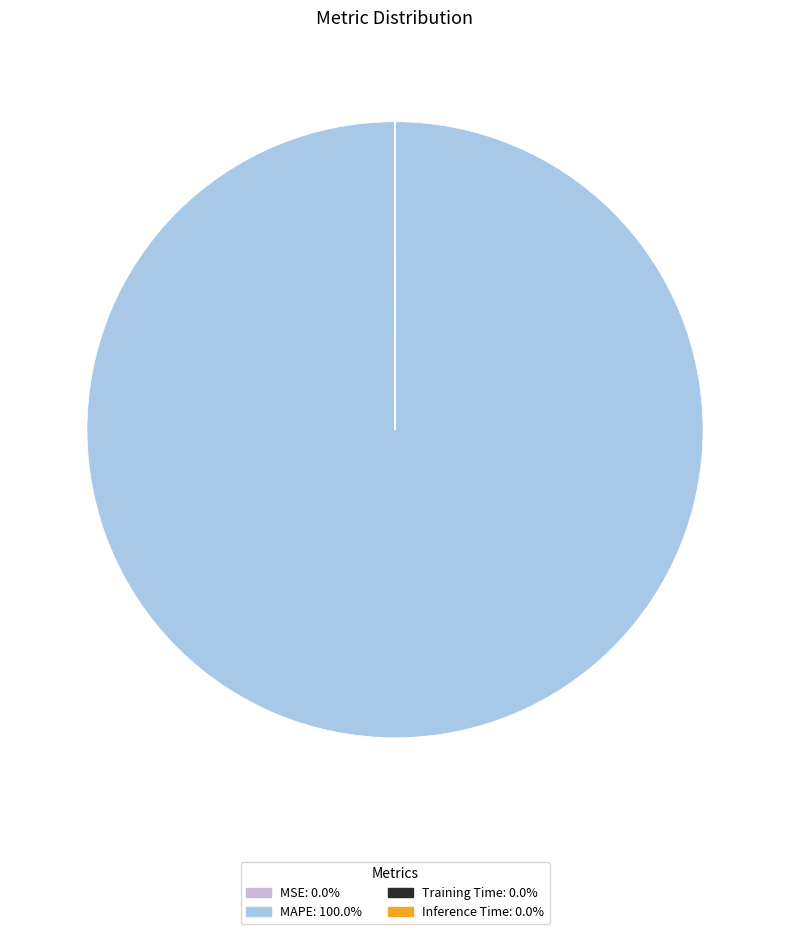

Is there a majority slice in this chart?

Yes